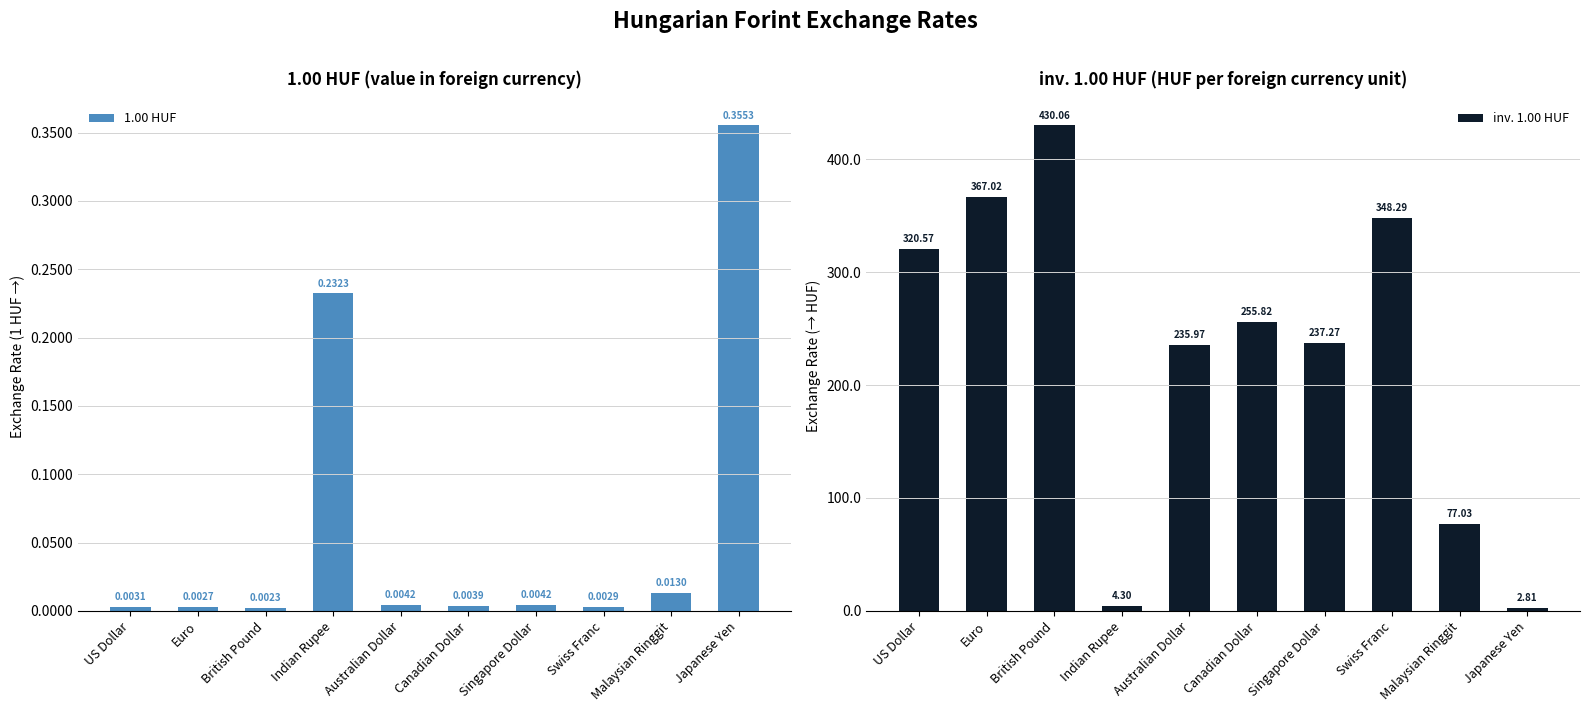

Which has a higher value, Singapore Dollar or Swiss Franc?

Singapore Dollar